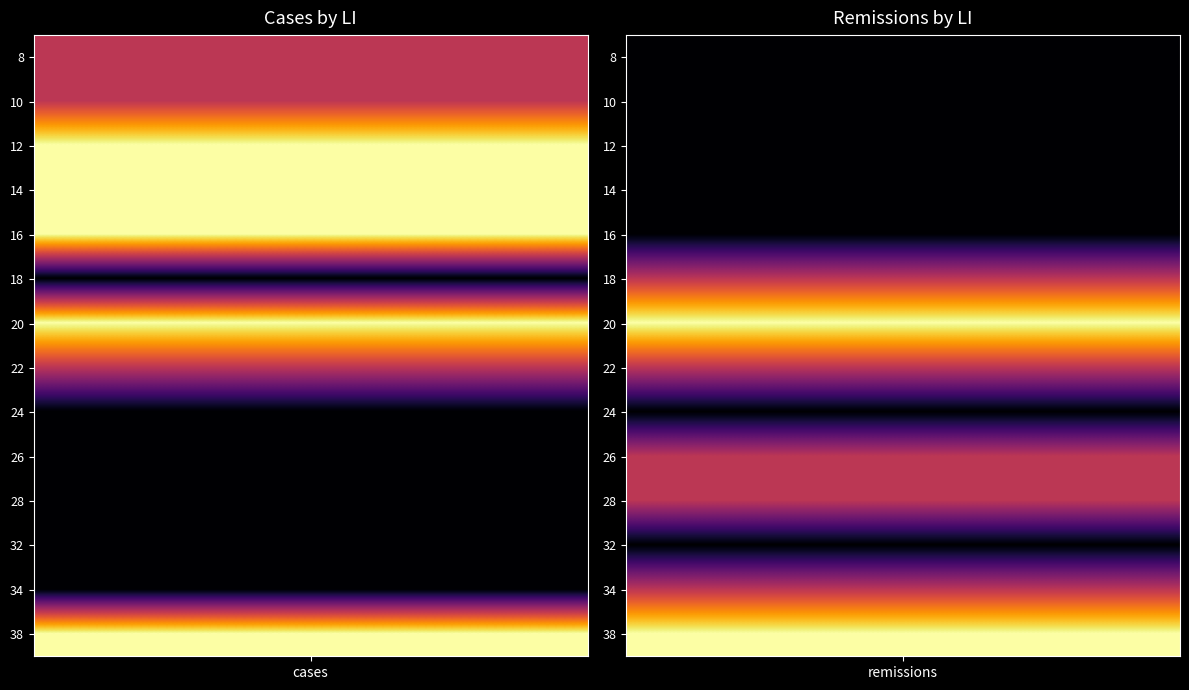

The value of 8 at 1 is 0. True or false?

True